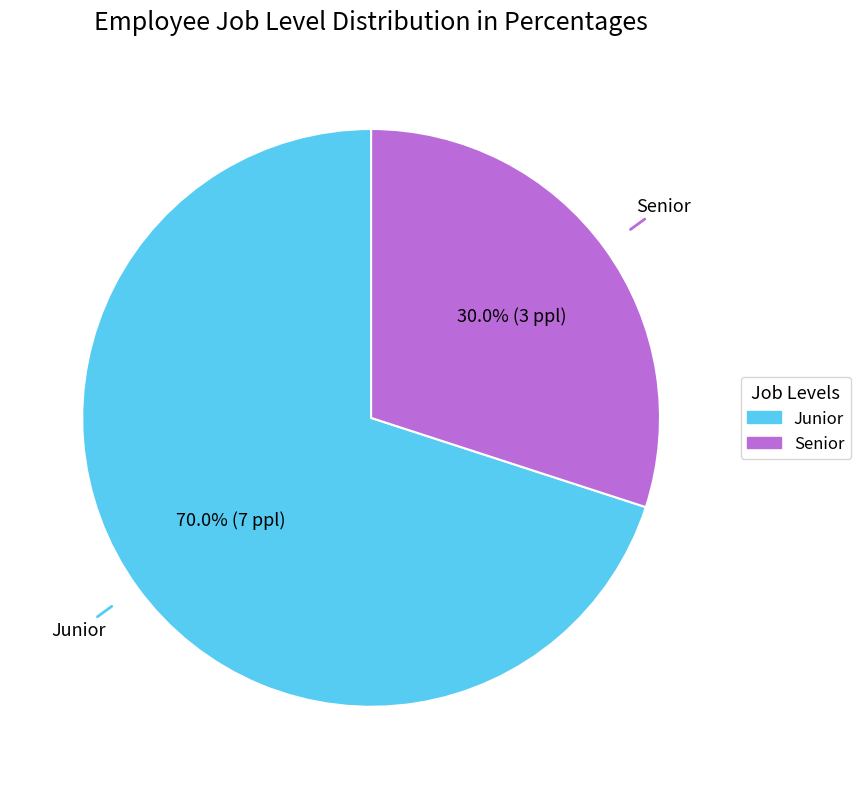

To the nearest percent, what is the difference between the Senior and Junior slice percentages?

40%